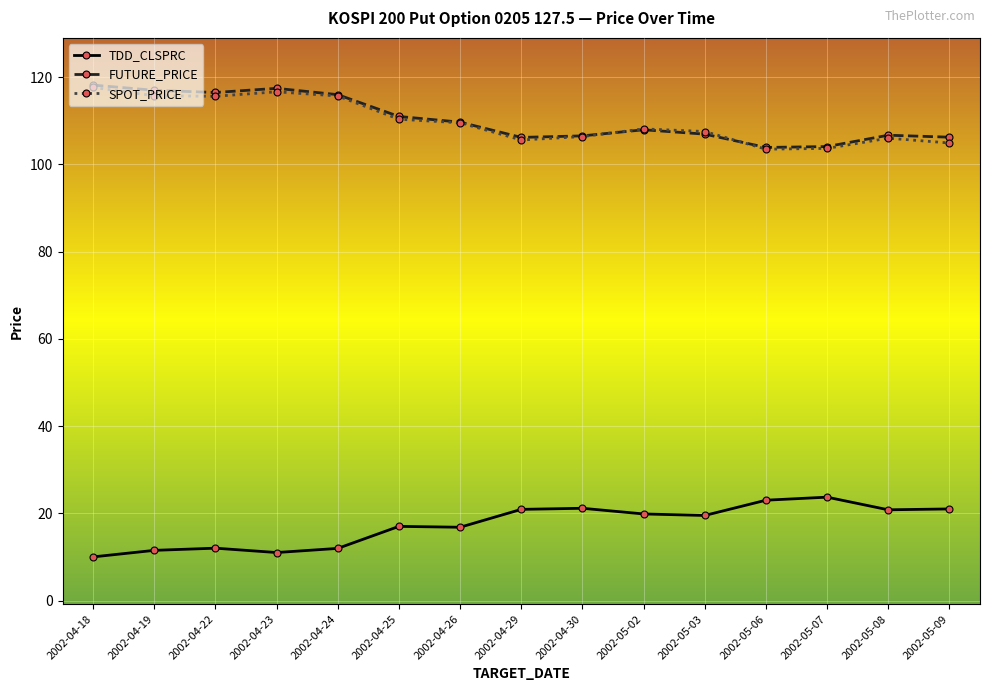

What is the sum of the FUTURE_PRICE values at 2002-05-02 and 2002-05-03?

214.9